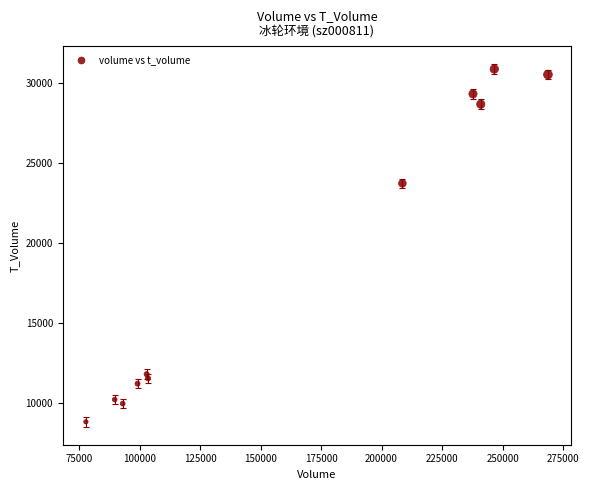

What Y value in the scatter plot is closest to 19857?

23735